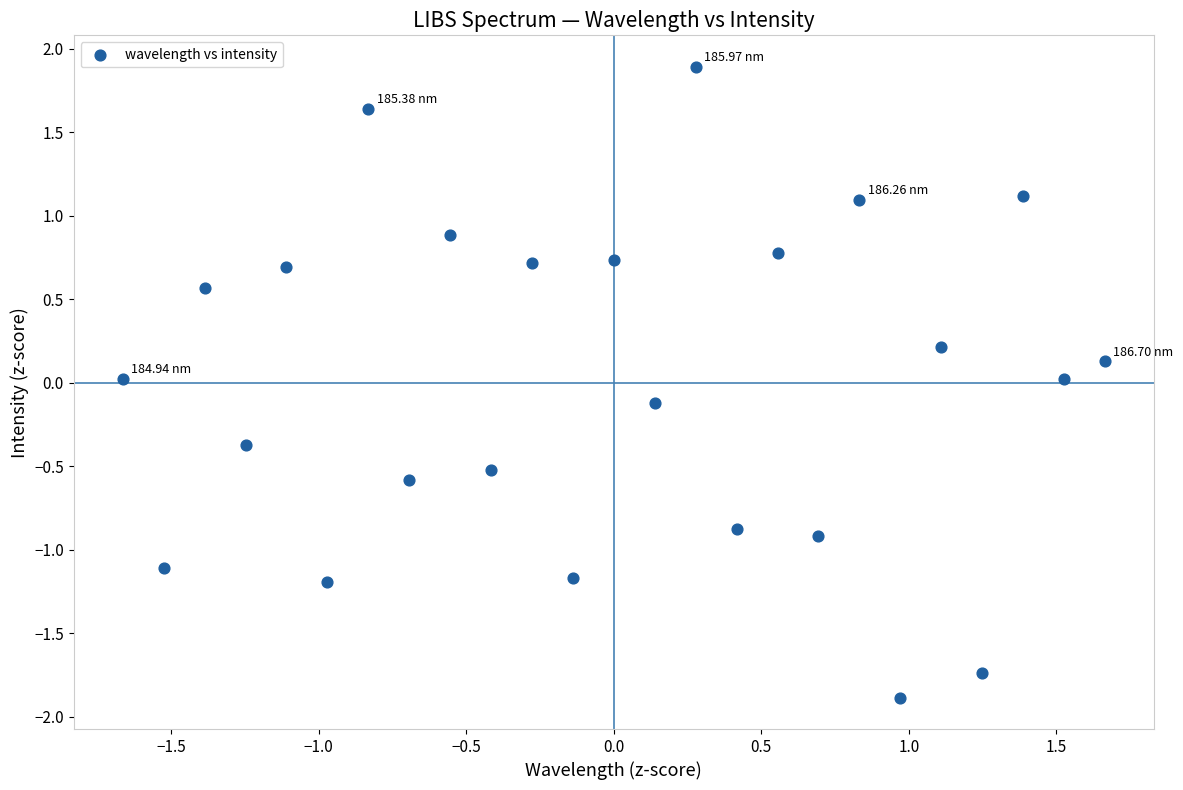

What is the range of Y values (max minus min)?

3.8